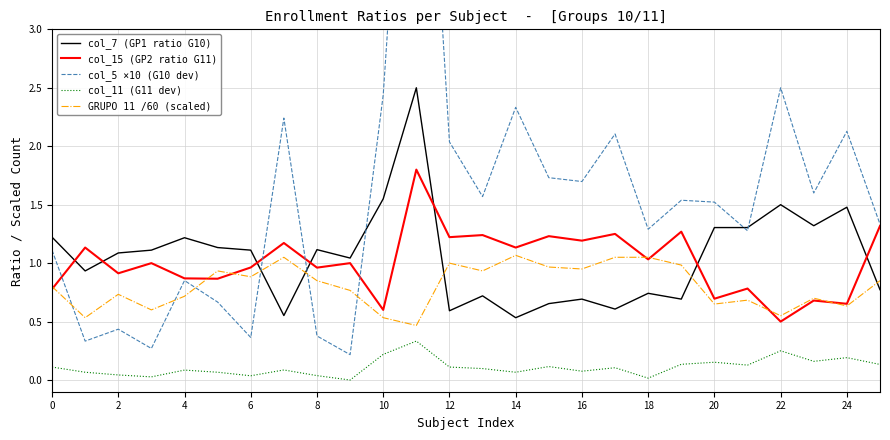

True or false: col_11 (G11 dev) and col_15 (GP2 ratio G11) intersect in this chart.

False